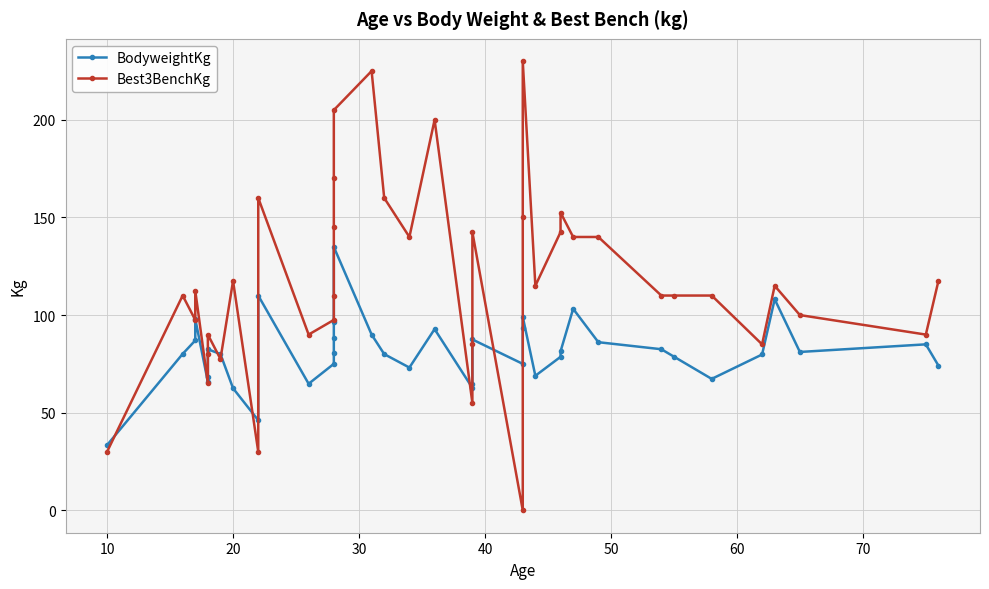

The BodyweightKg series shows 125.3 at 28. True or false?

False